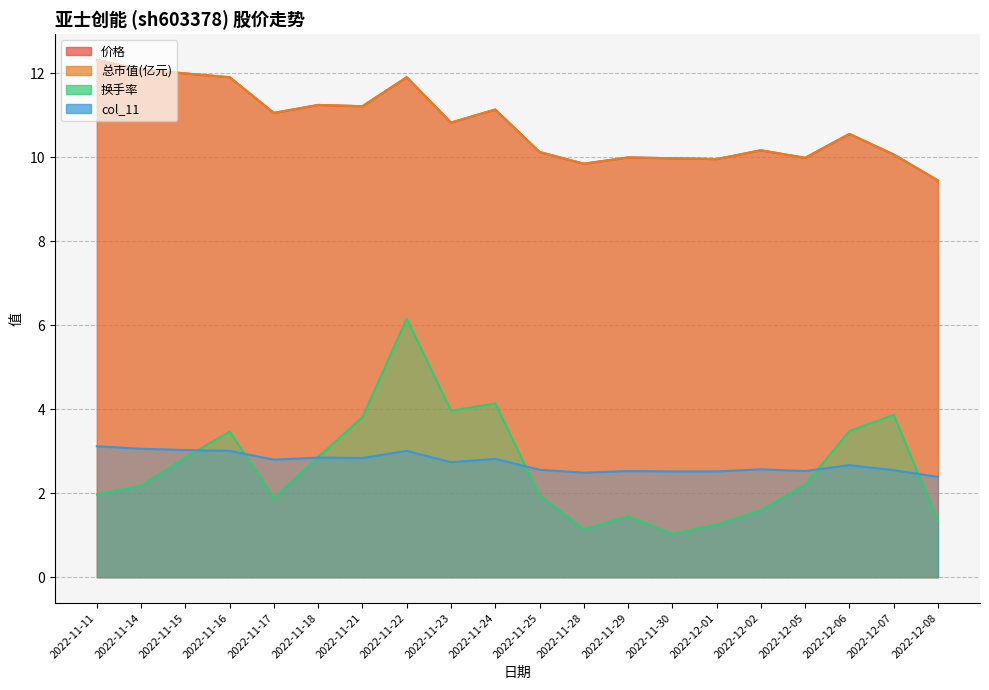

At which category does 总市值(亿元) reach its first local peak?

2022-11-18